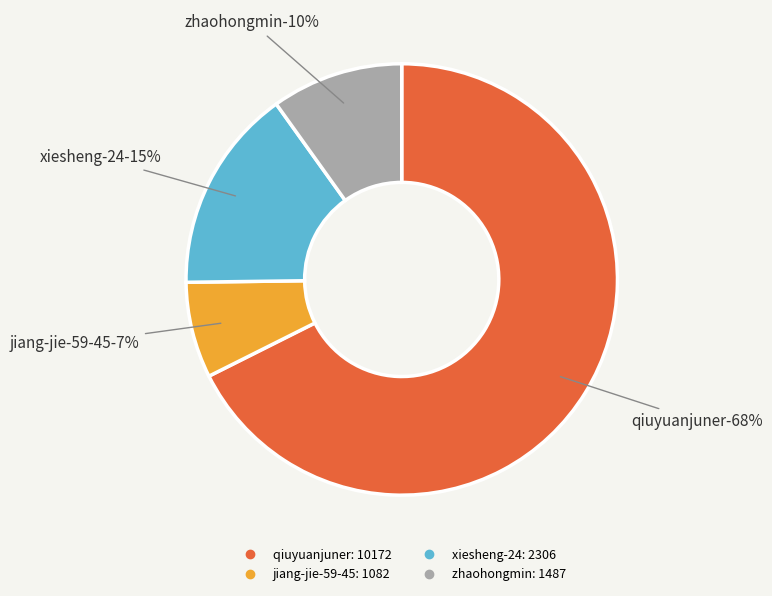

What is the smallest slice in the pie chart?

jiang-jie-59-45